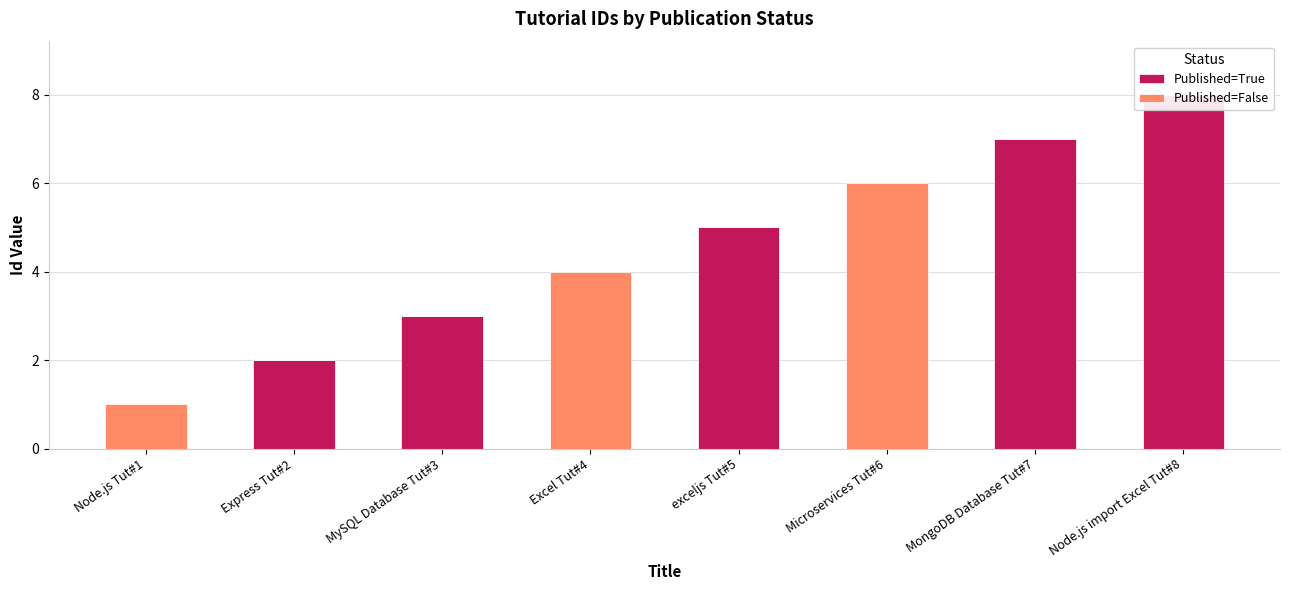

What is the total value across all series at Excel Tut#4?

4